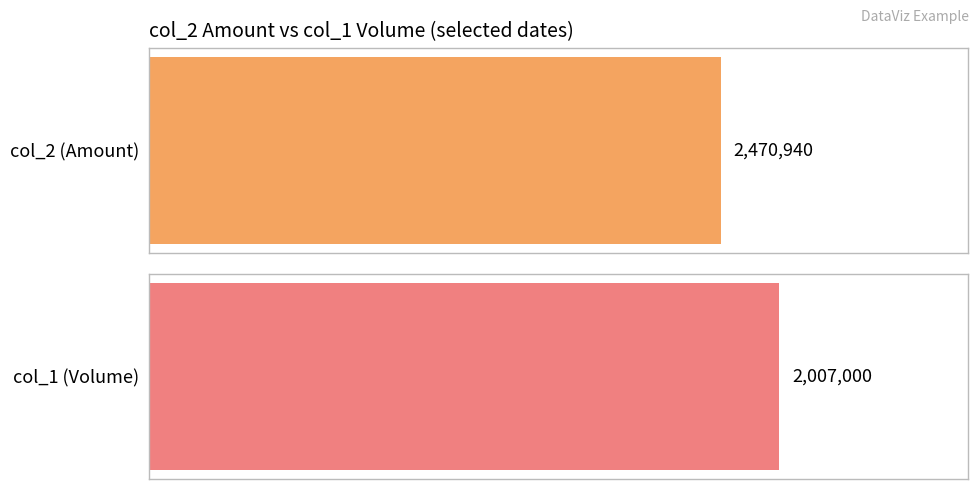

Is the value of col_2 (Amount) at 103/08/29 greater than the value of col_1 (Volume) at 103/08/26?

No